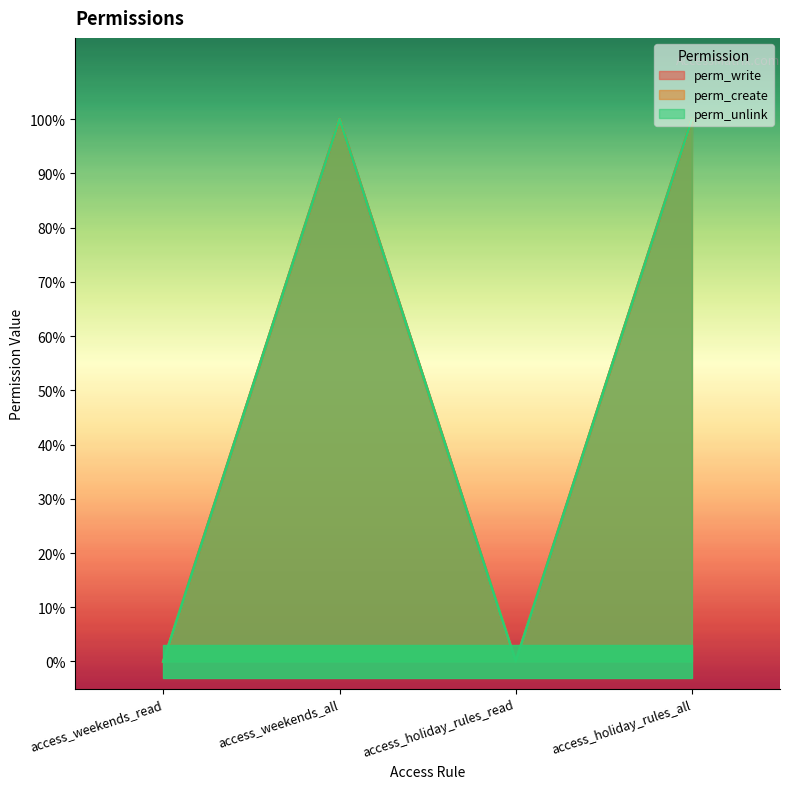

How many values in perm_create are above zero?

2